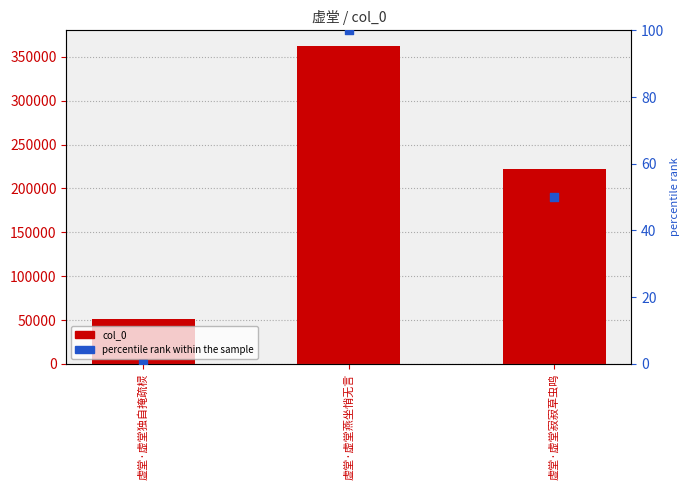

Which series reaches the minimum Y coordinate?

percentile rank within the sample